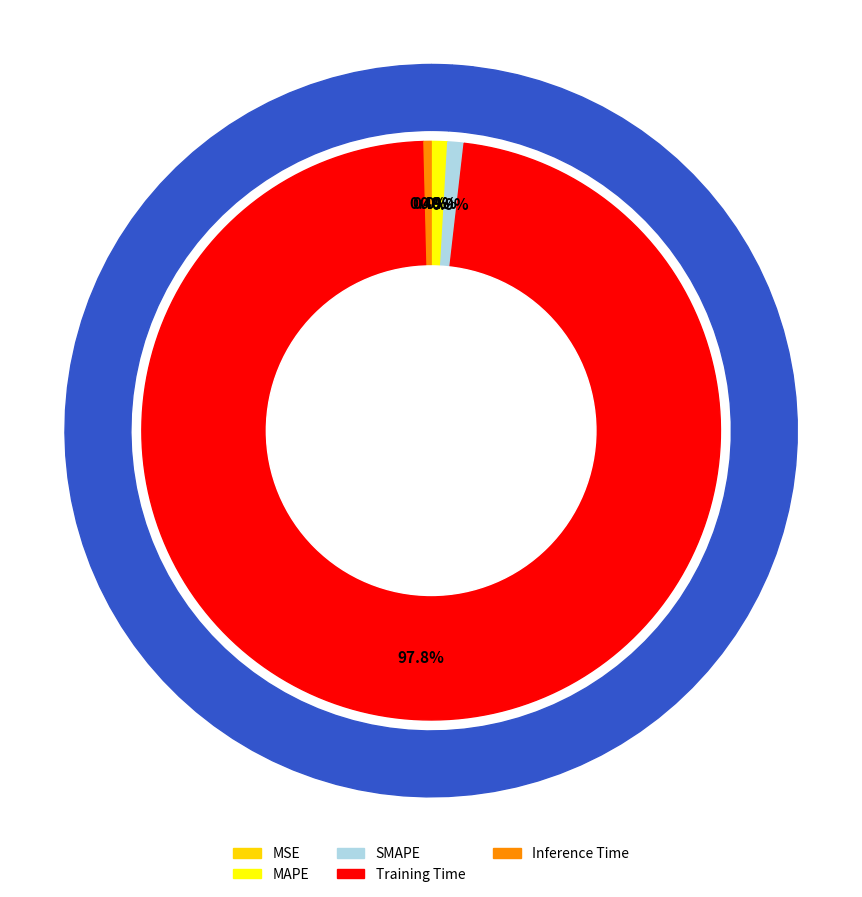

Is the sum of MSE and MAPE greater than half?

No